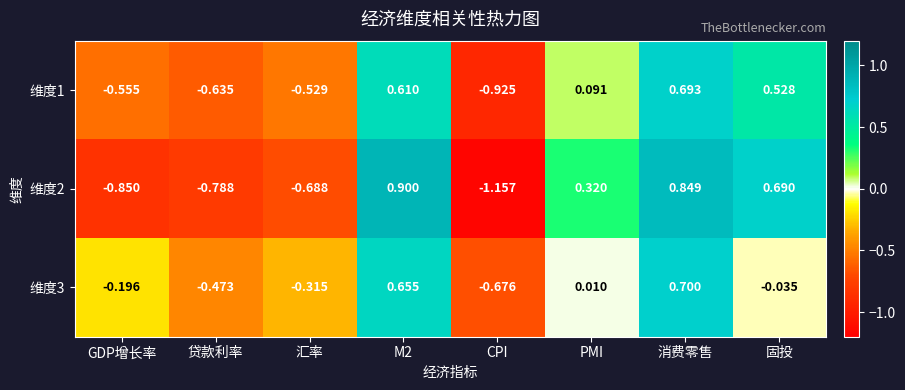

Is the value of 维度3 at M2 greater than the value of 维度1 at CPI?

Yes